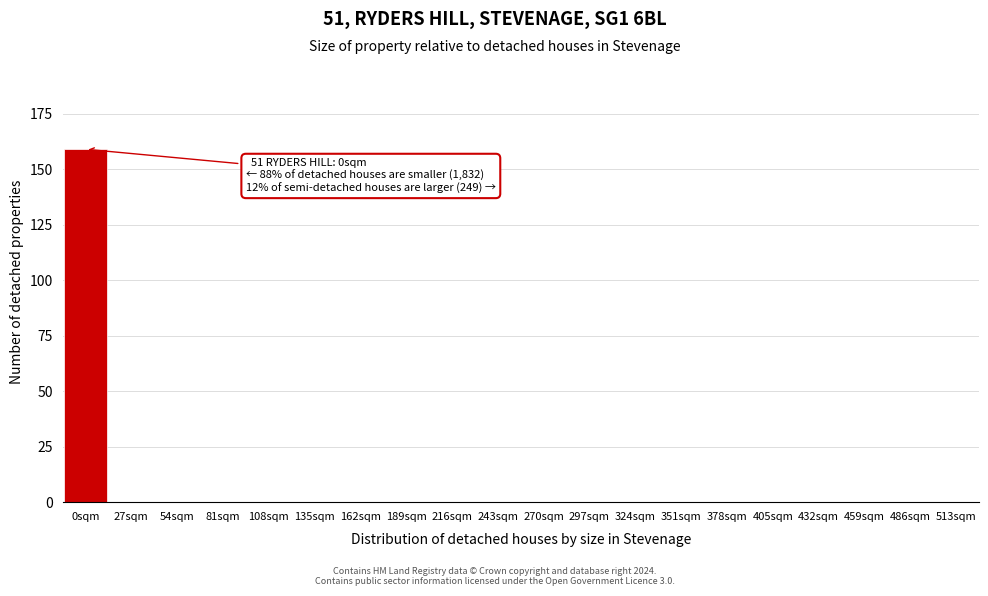

Reading left to right, extract all data points from this chart.

0sqm=159	27sqm=0	54sqm=0	81sqm=0	108sqm=0	135sqm=0	162sqm=0	189sqm=0	216sqm=0	243sqm=0	270sqm=0	297sqm=0	324sqm=0	351sqm=0	378sqm=0	405sqm=0	432sqm=0	459sqm=0	486sqm=0	513sqm=0